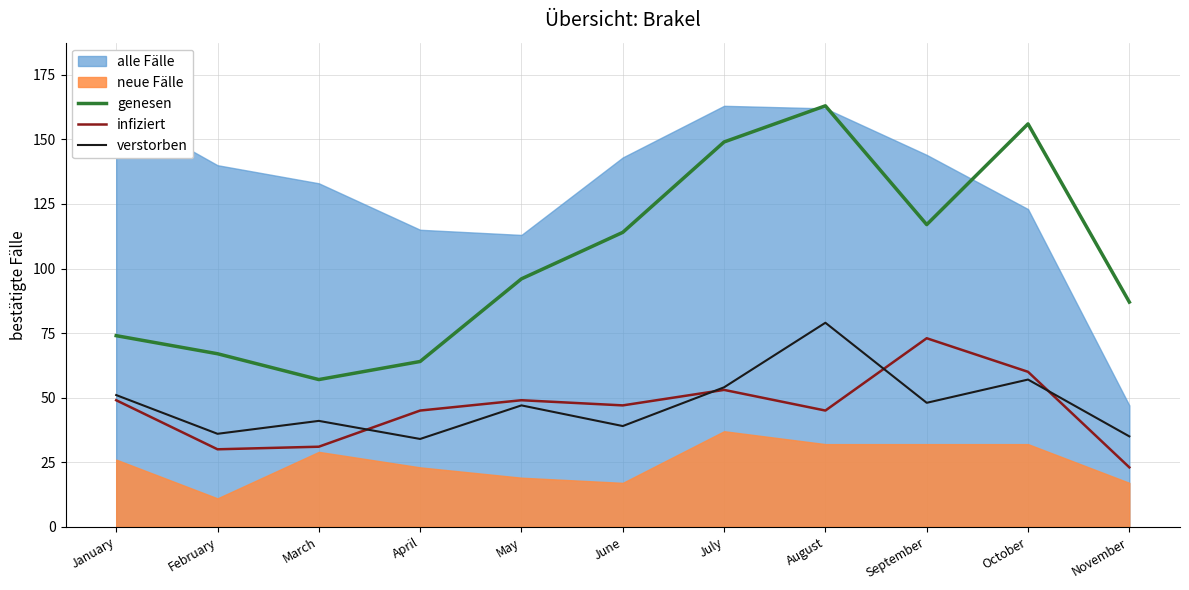

What is the value of the genesen point at the 8th from the left?

163